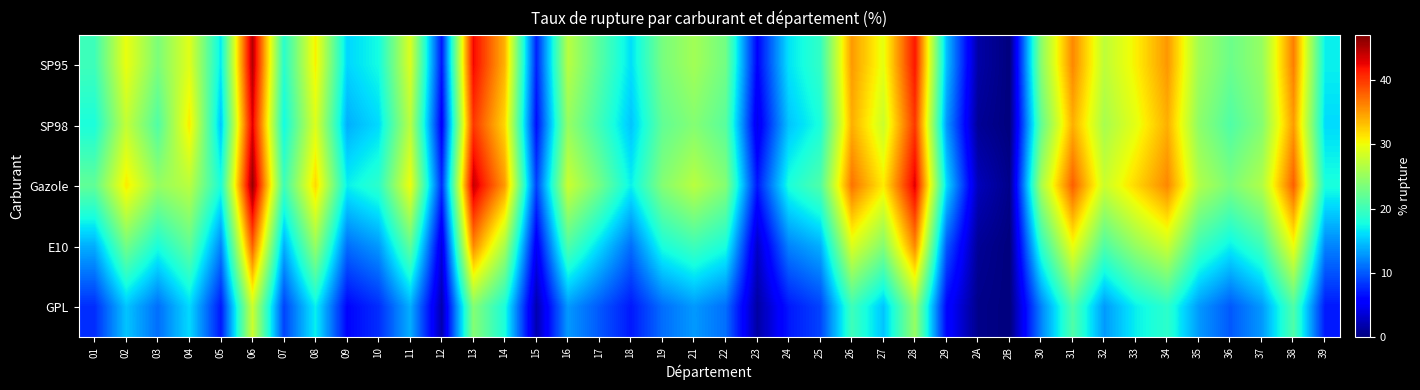

Rank the series by their maximum value, from lowest to highest.

GPL, E10, SP98, SP95, Gazole